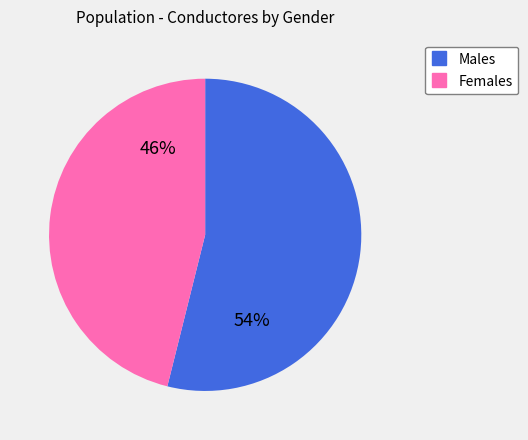

To the nearest percent, what is the average slice percentage?

50%